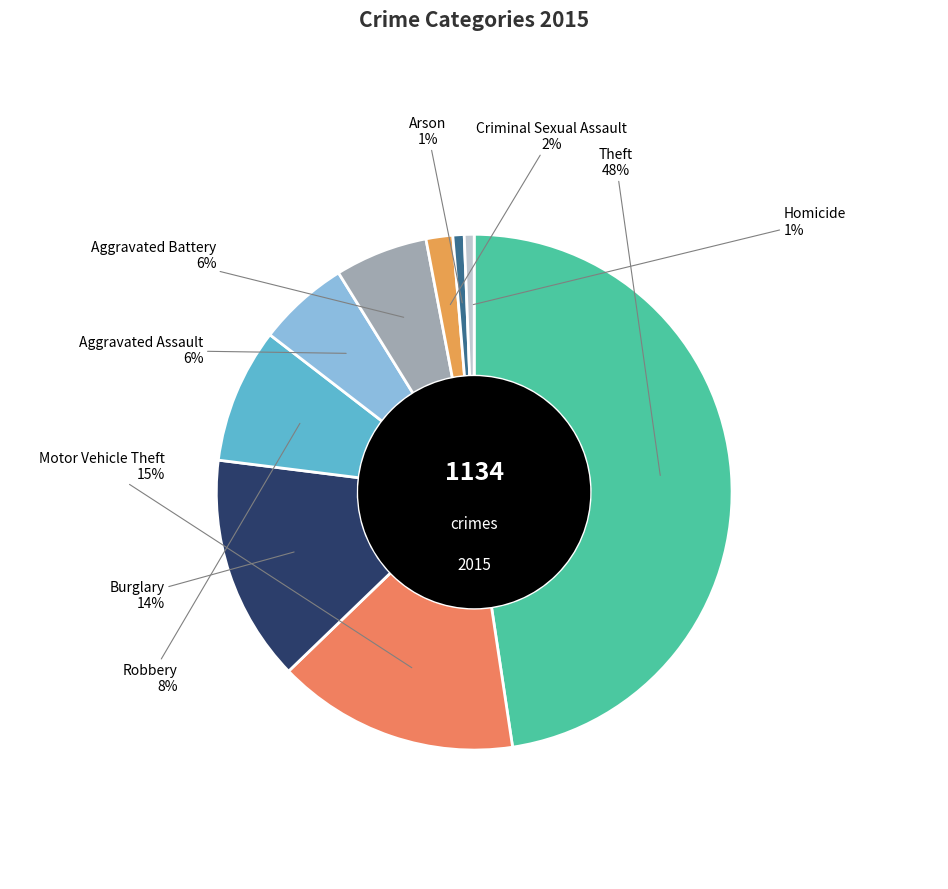

What is the ratio of the value at Burglary to the value at Theft?

0.3